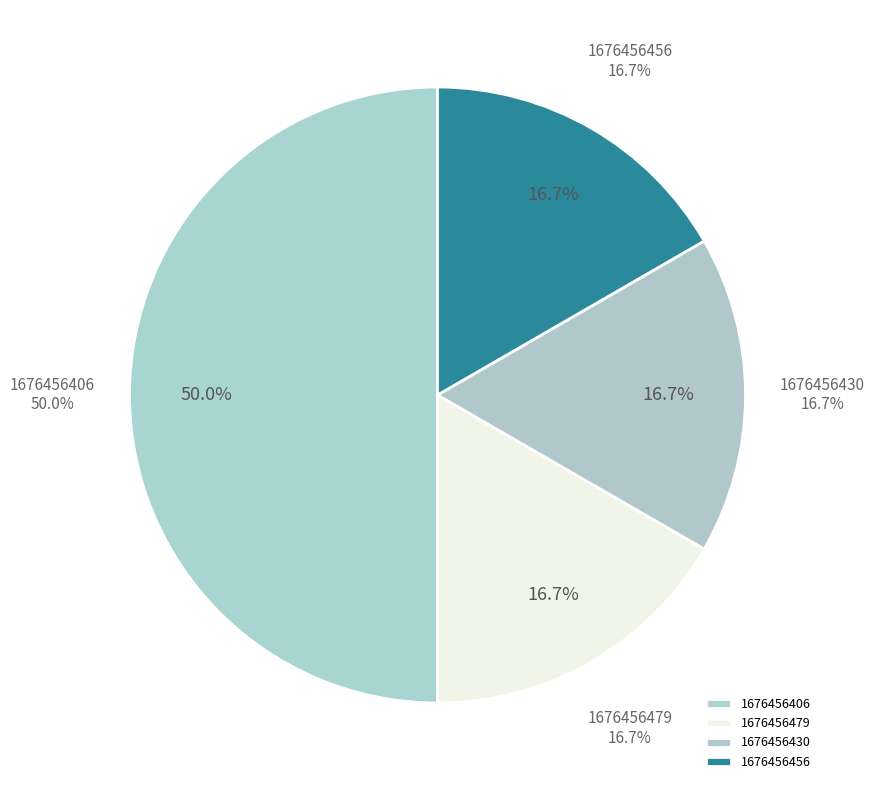

True or false: 1676456406 accounts for 50% of the total.

True